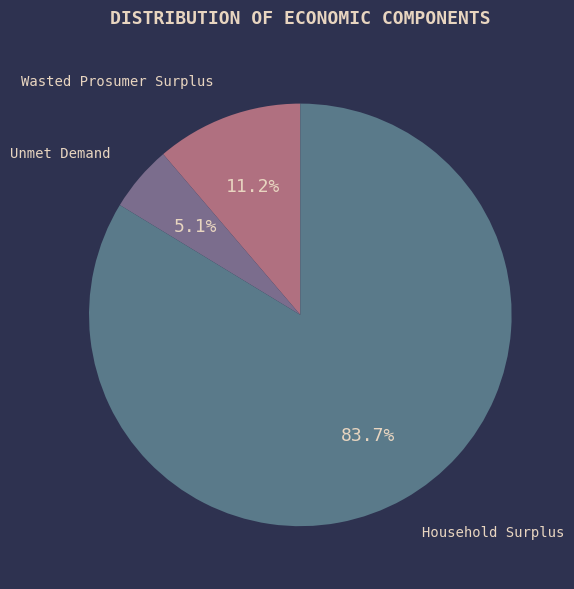

To the nearest percent, what is the difference between the largest and smallest slice percentages?

79%